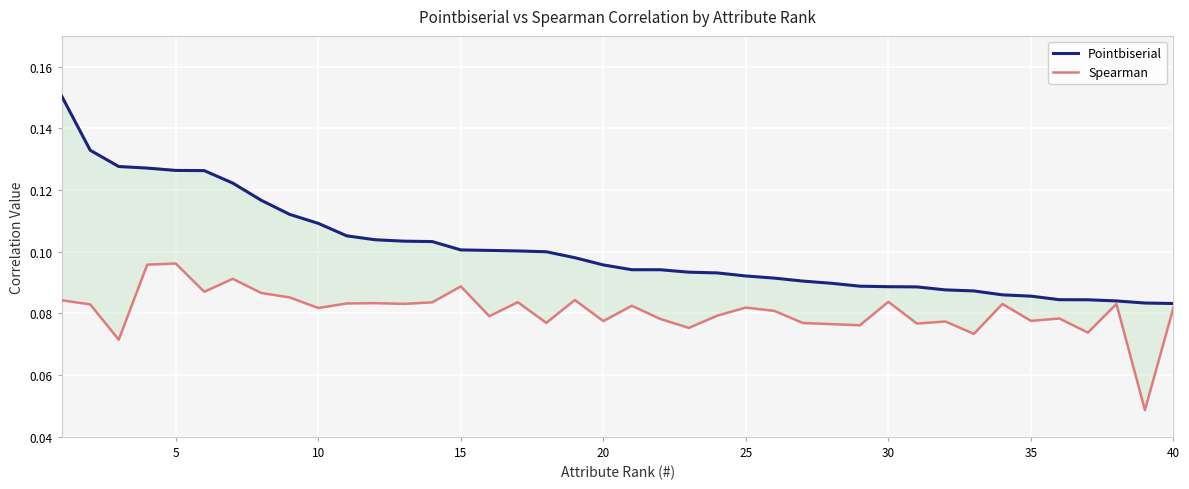

What is the highest value of the Spearman series?

0.1